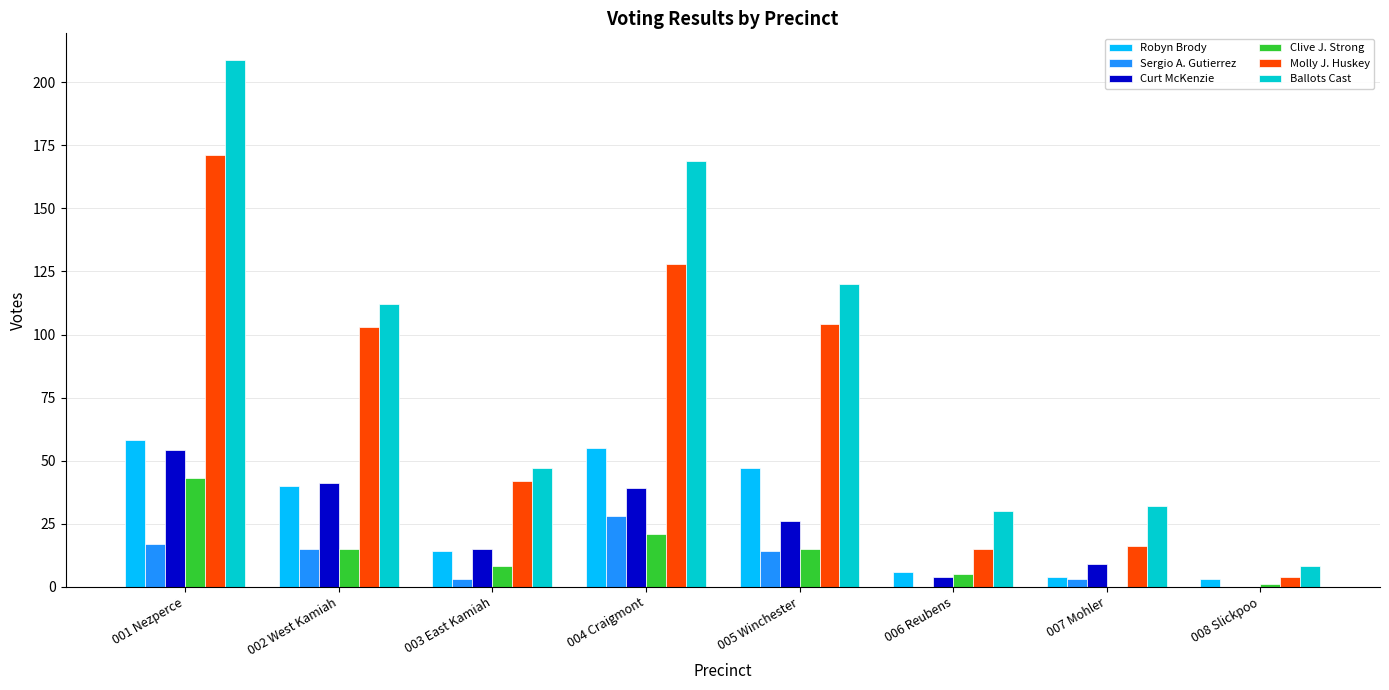

What is the highest value of the Sergio A. Gutierrez series?

28